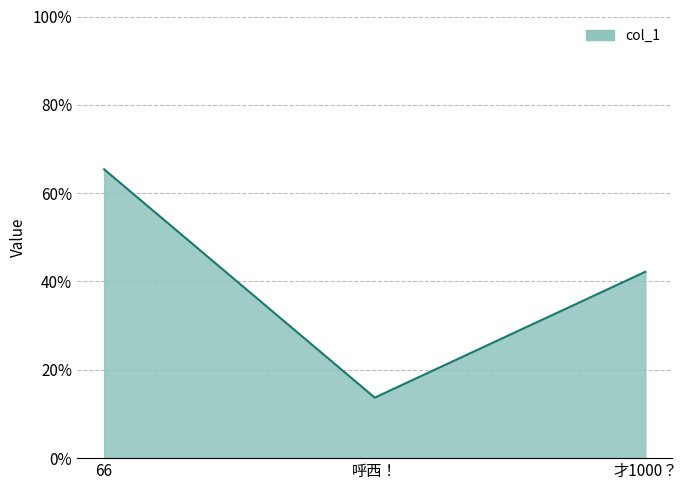

Does the chart have visible grid lines?

Yes